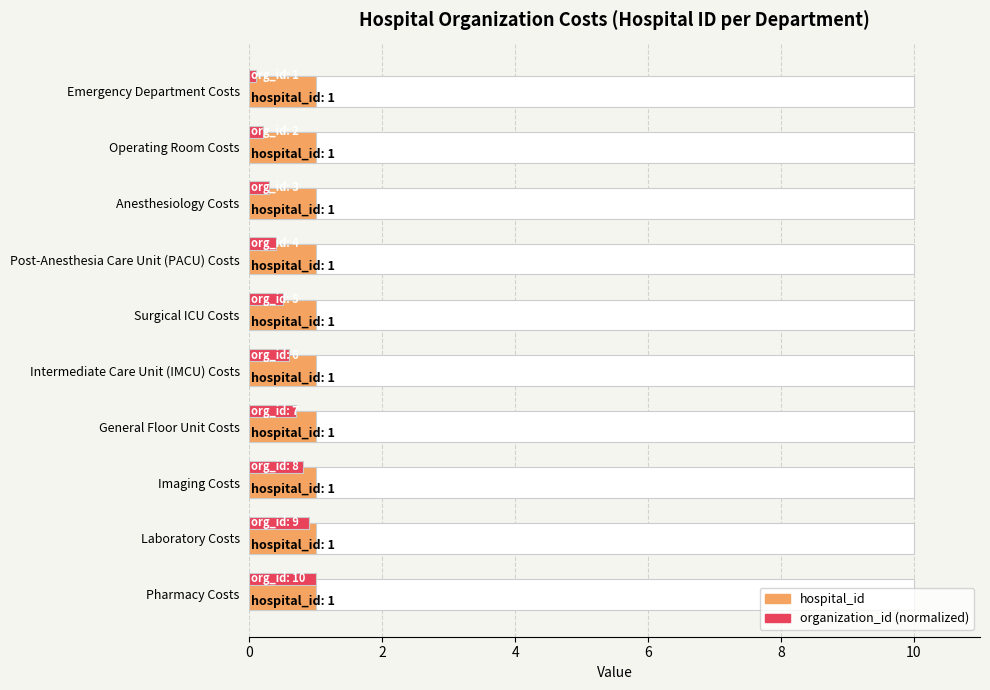

Count the number of data series in this chart.

3